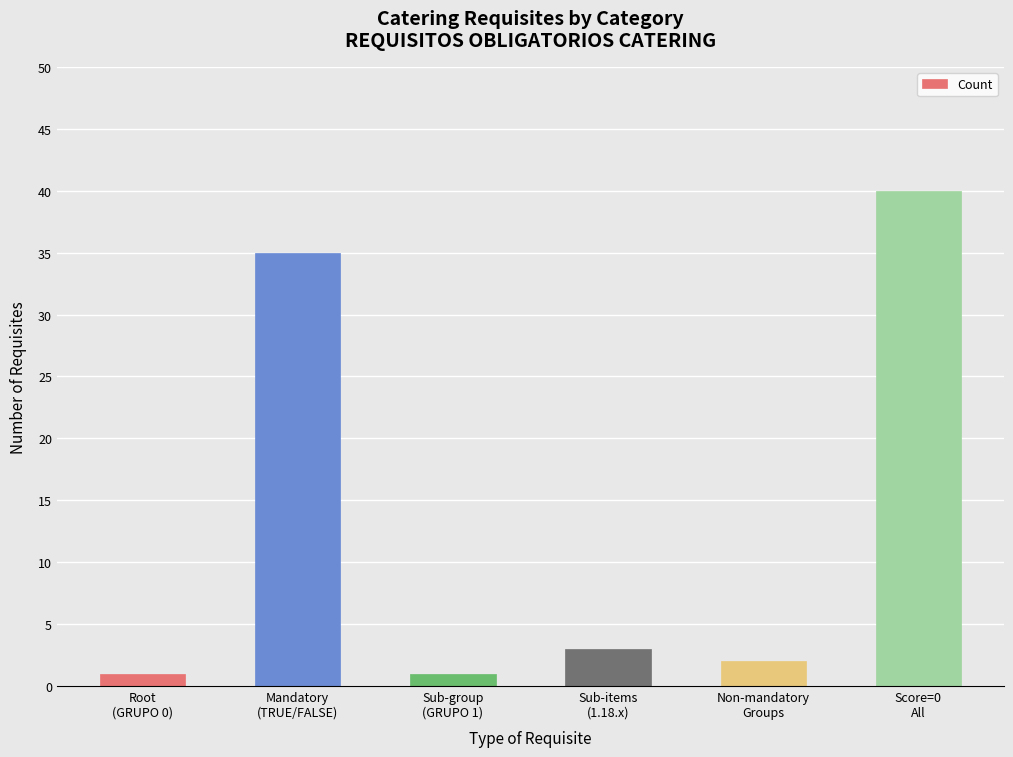

What is the difference between the second highest and minimum values?

34